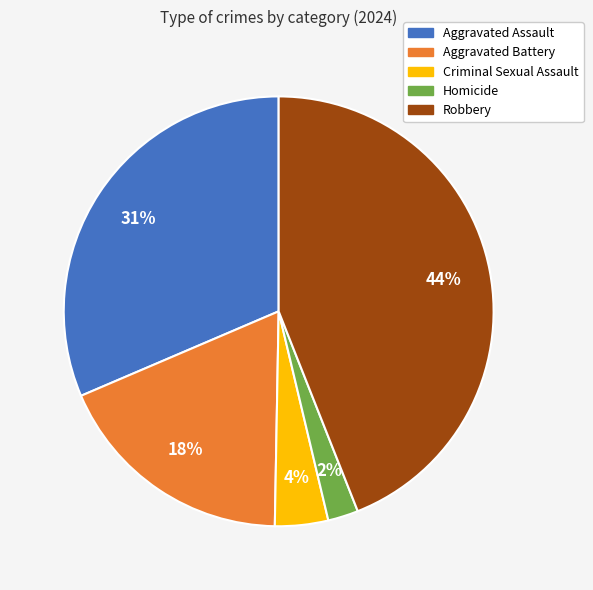

Combined, do Aggravated Assault and Homicide account for over 50%?

No